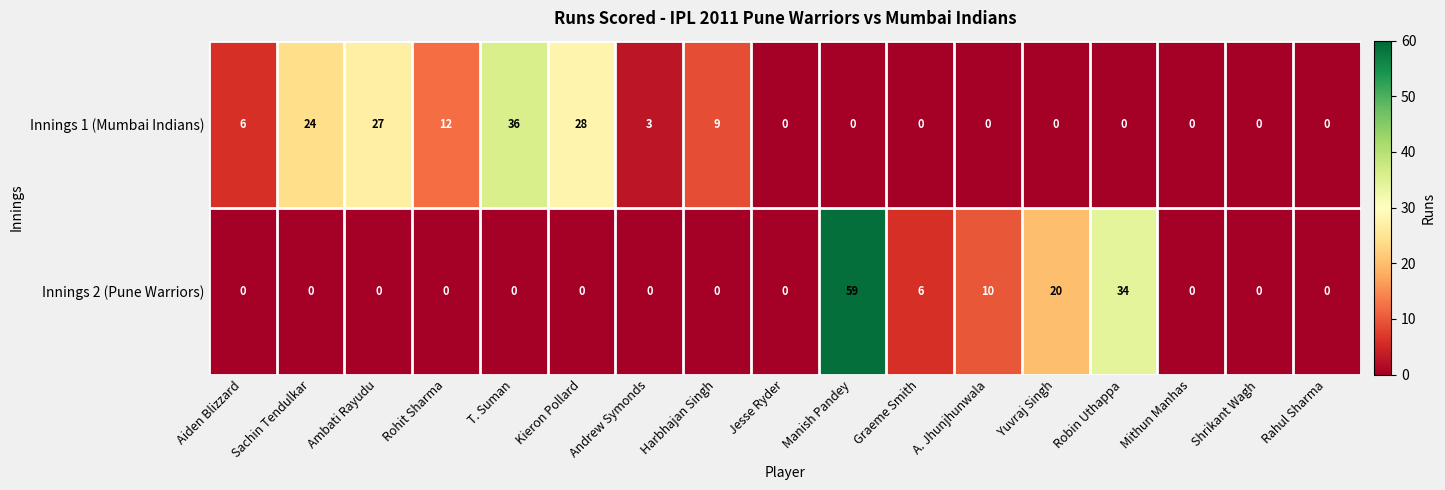

What is the sum of all Innings 2 (Pune Warriors) values?

129